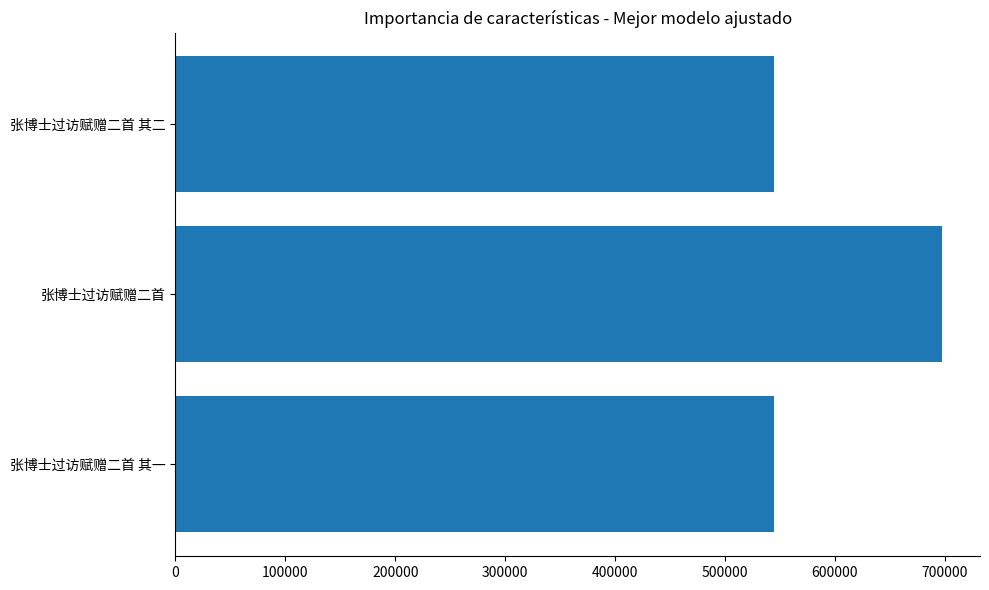

True or false: the data shows 261090 at 张博士过访赋赠二首 其一.

False